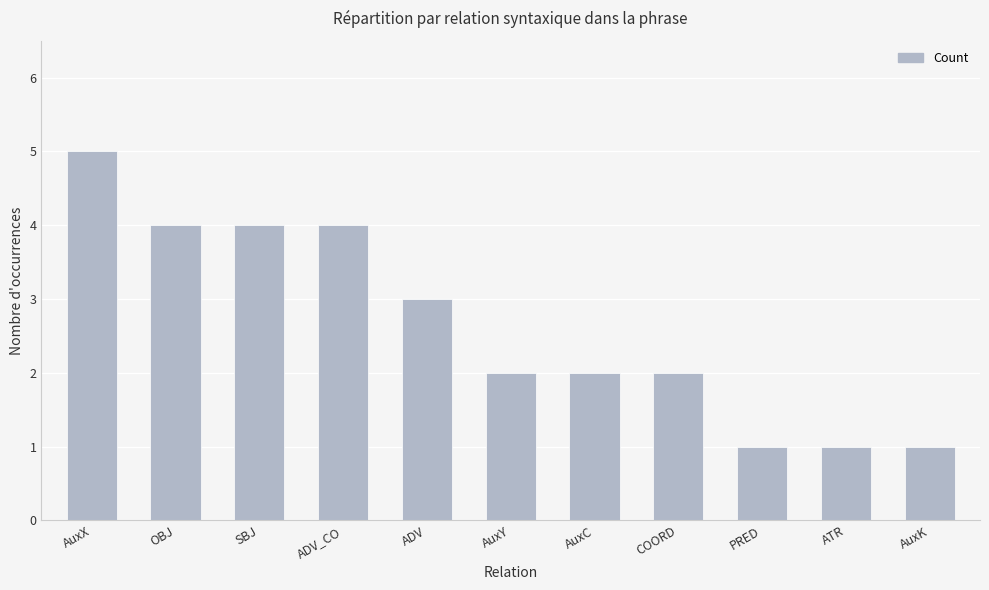

What value does the data have at ADV?

3